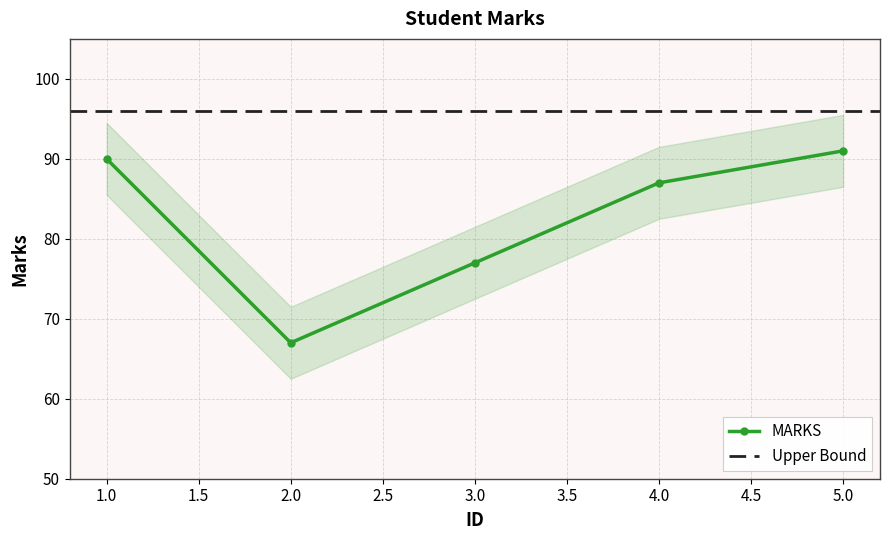

How many points are lower than both their immediate neighbors (excluding endpoints)?

1